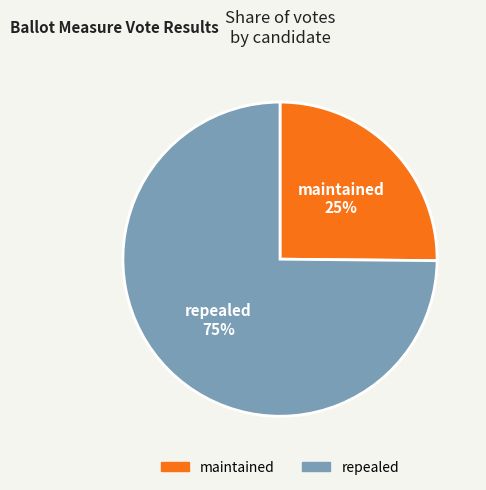

Is the sum of maintained and repealed greater than half?

Yes